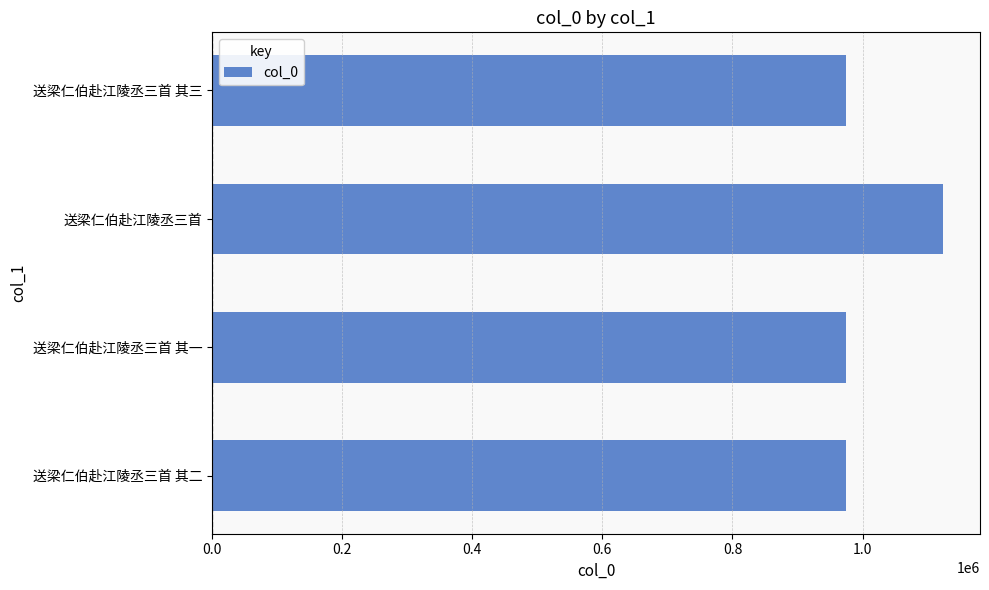

True or false: the data shows 1282771 at 送梁仁伯赴江陵丞三首 其三.

False